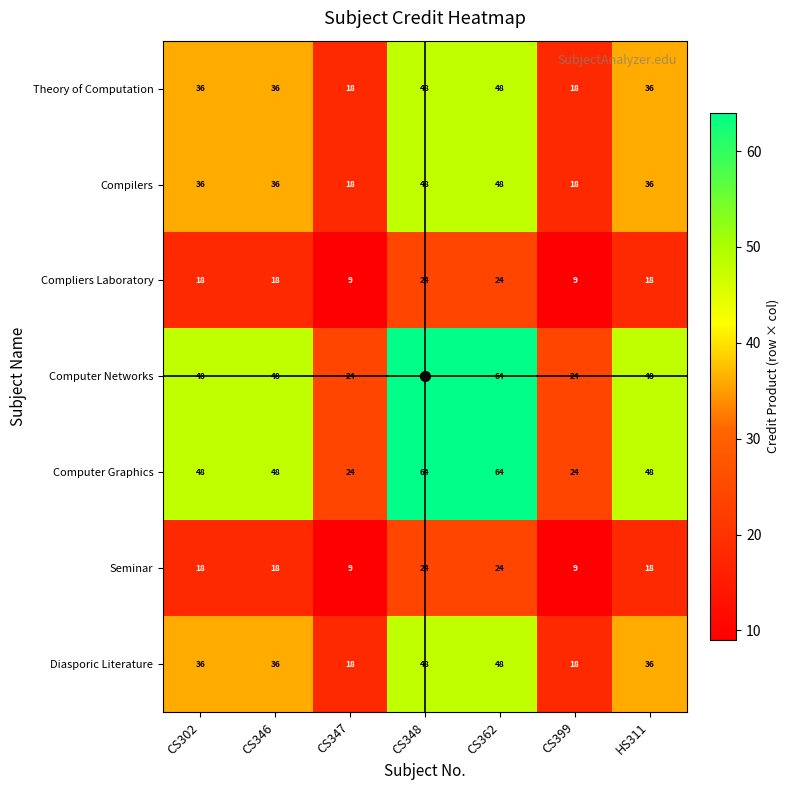

What is the difference between the highest and lowest values at CS302?

30